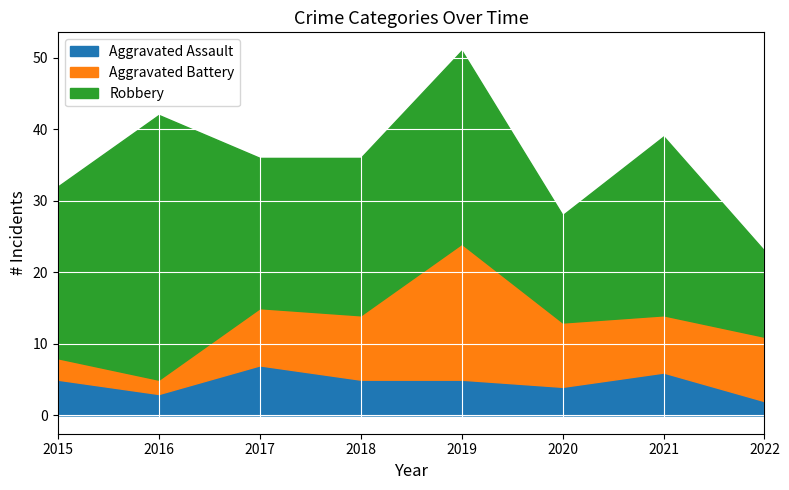

Which label corresponds to the smallest value in the chart?

2022